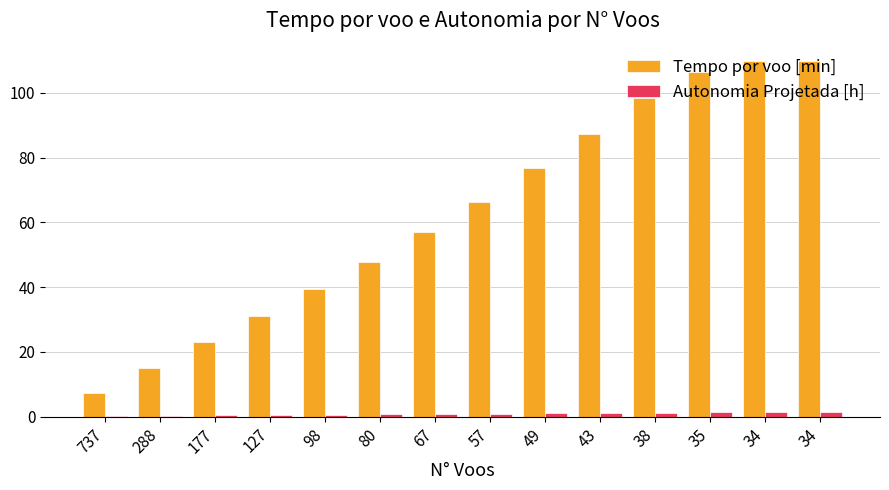

Rank the series at 98 from highest to lowest value.

Tempo por voo [min], Autonomia Projetada [h]